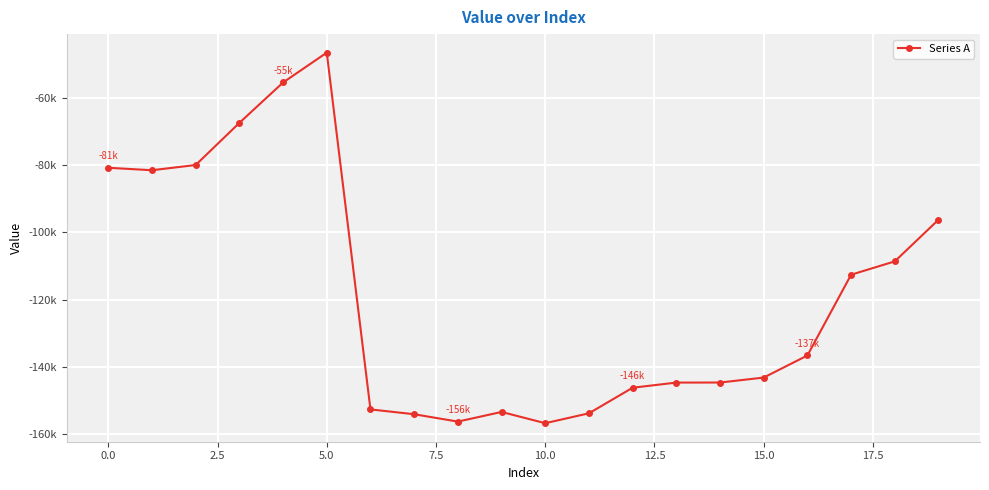

Does the chart have visible grid lines?

Yes